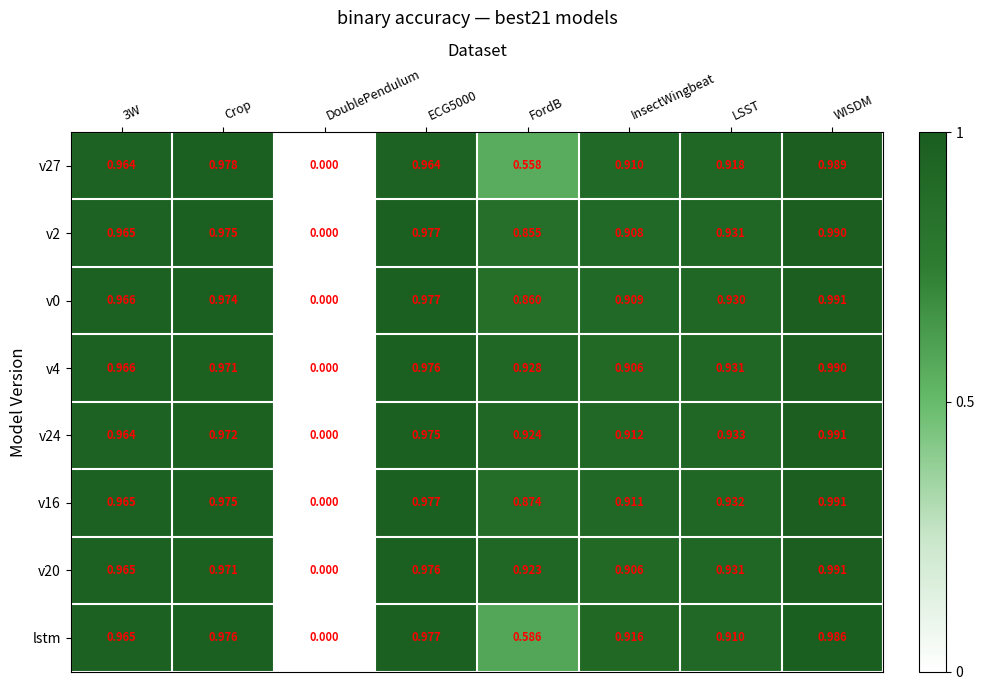

At which category is the sum across all series the highest?

WISDM